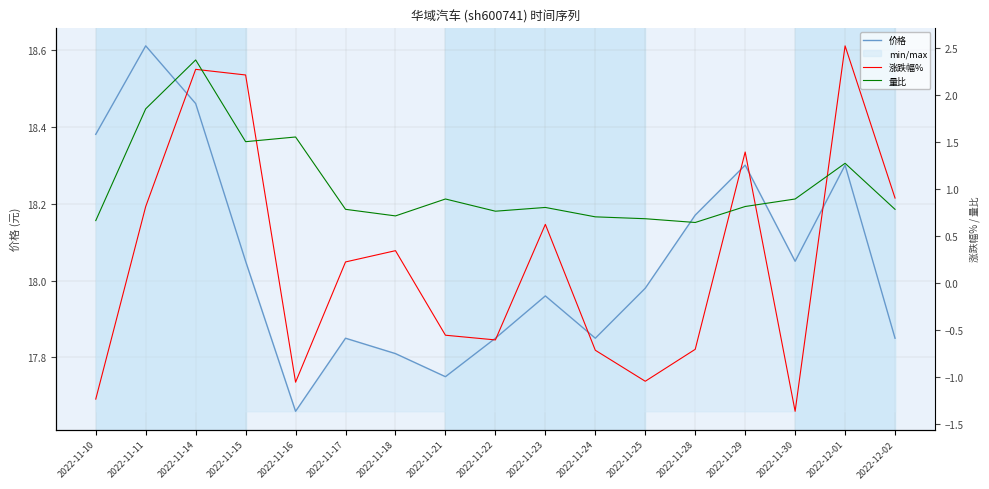

How many positive values does the 涨跌幅% series have?

9